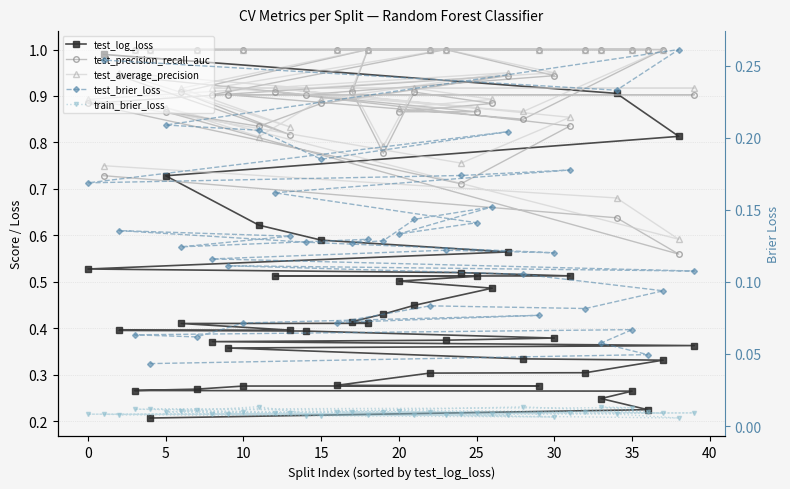

List the series in order of their peak value, highest first.

test_precision_recall_auc, test_average_precision, test_log_loss, test_brier_loss, train_brier_loss